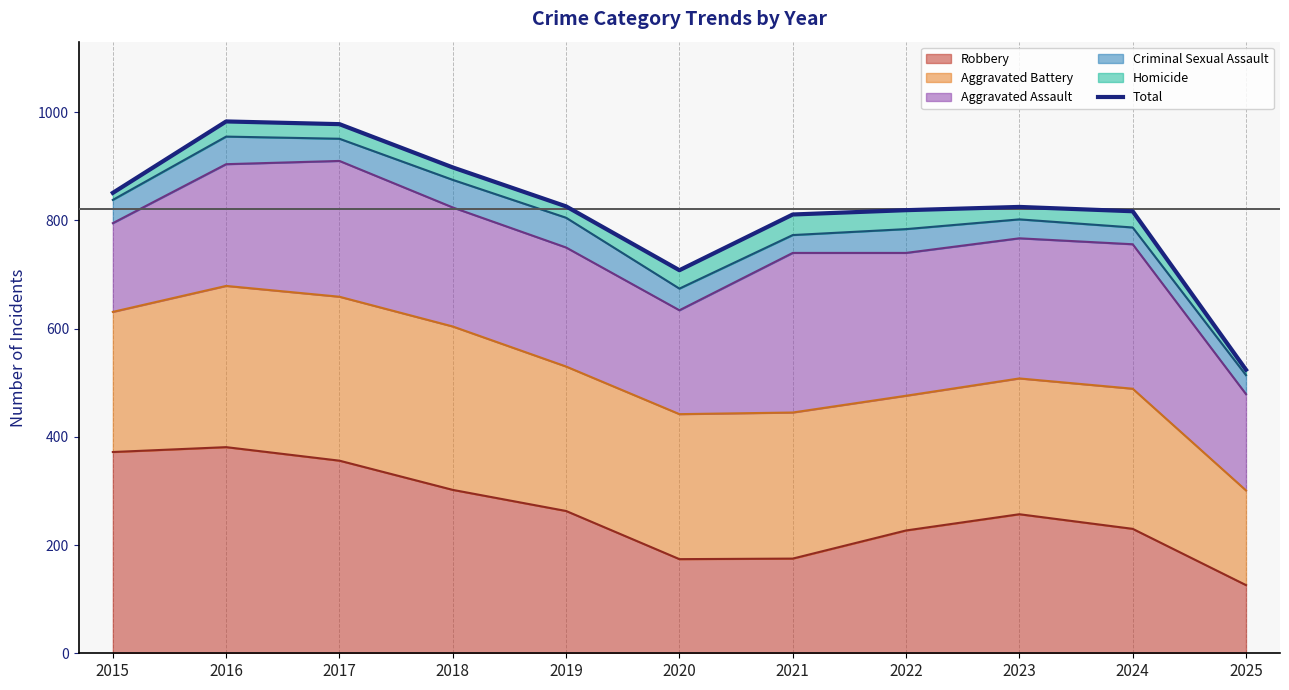

At which label does the data first exceed 825?

2015